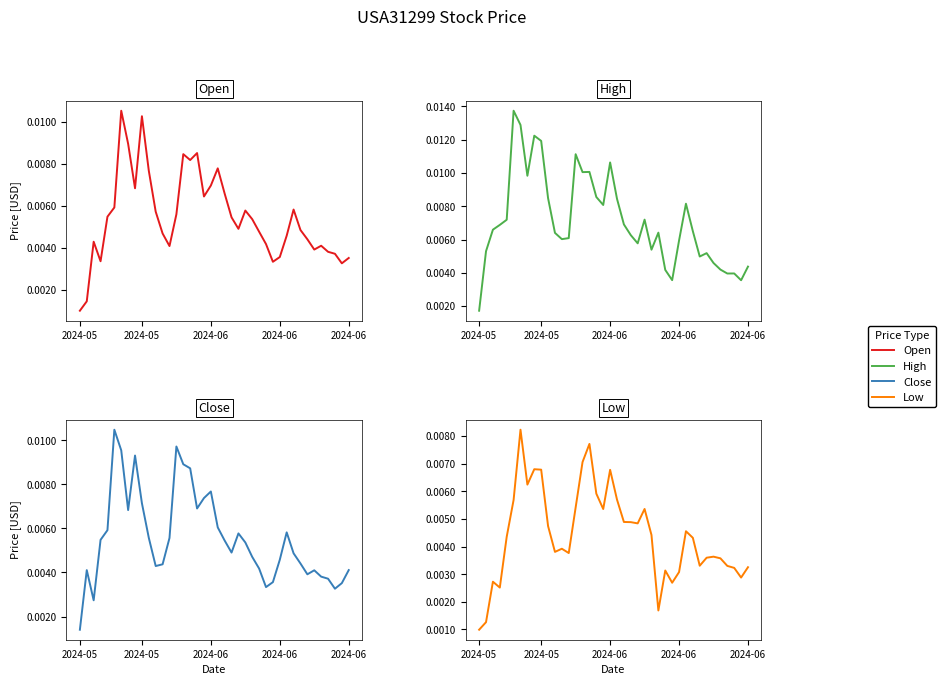

Which category has the highest value in the Low series?

6